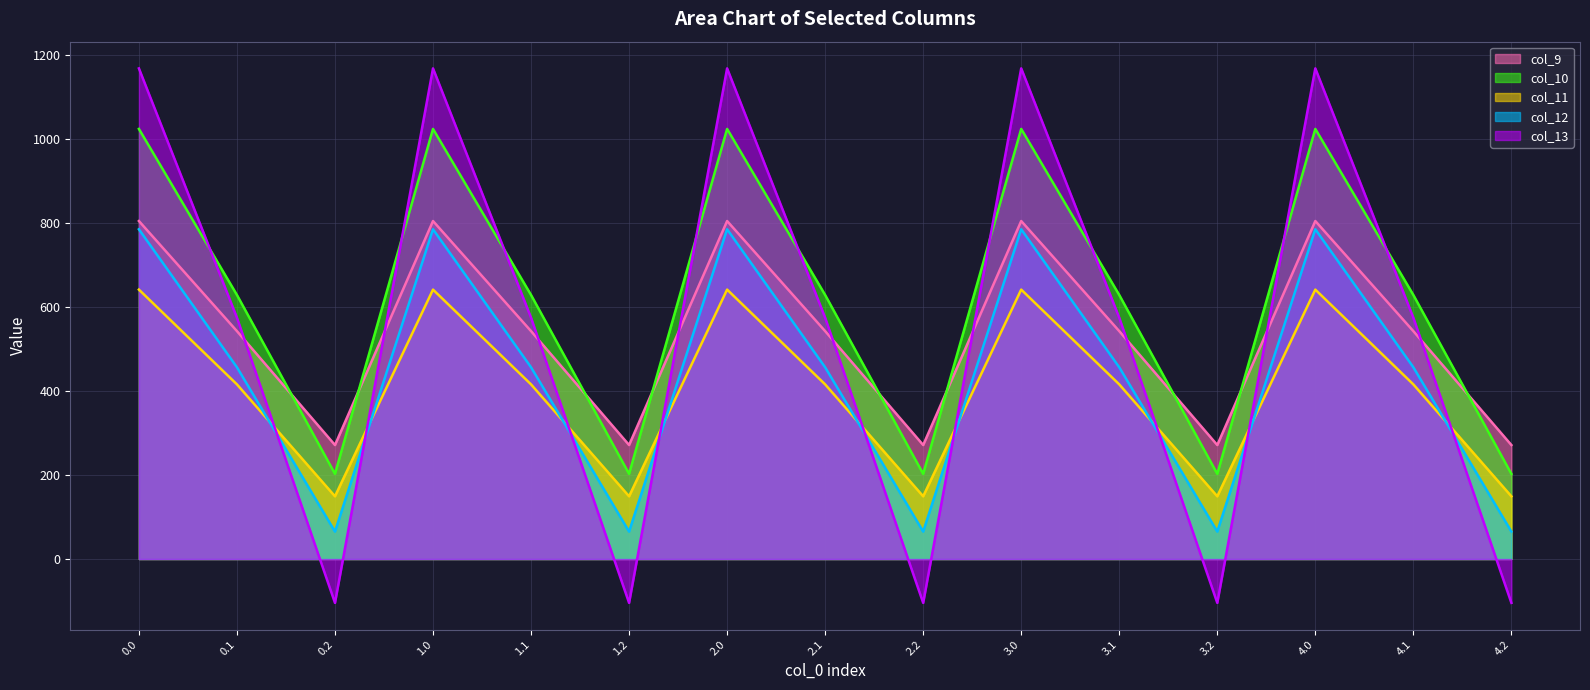

What is the maximum value shown in the chart?

1167.2